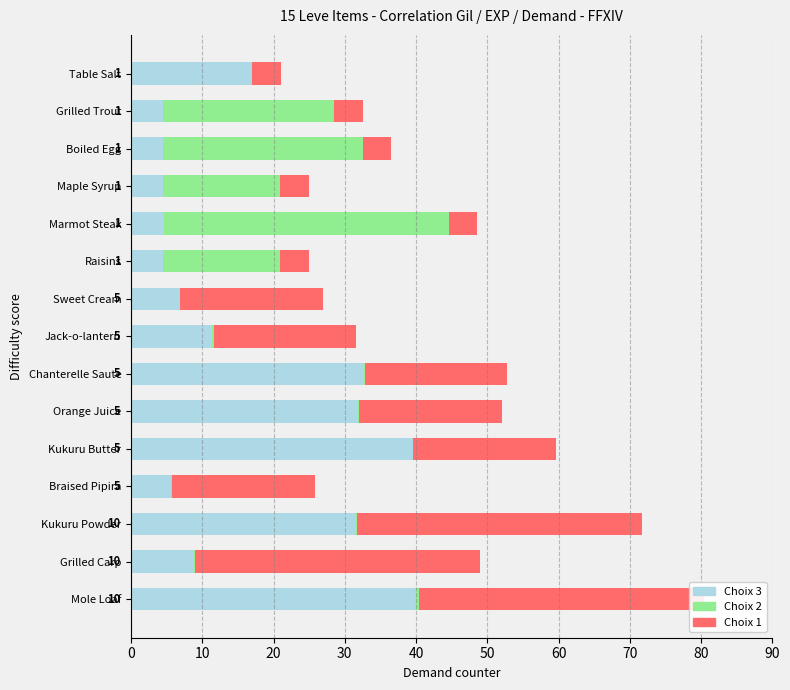

What is the average value of the Choix 3 series?

16.5